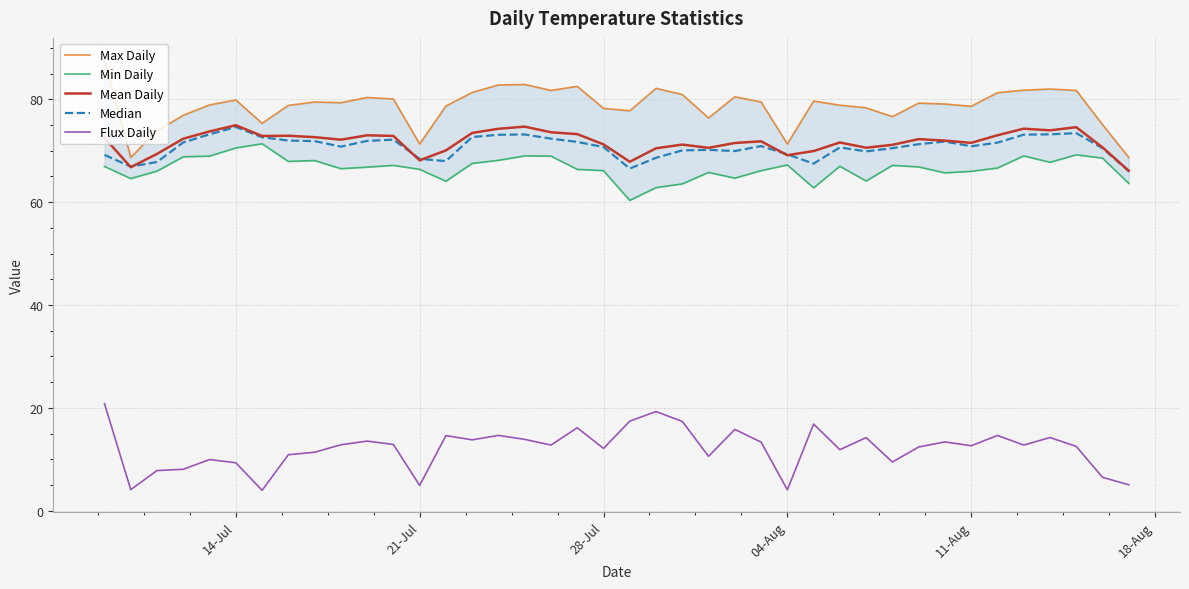

Read the Flux Daily value at 14-Jul.

9.3